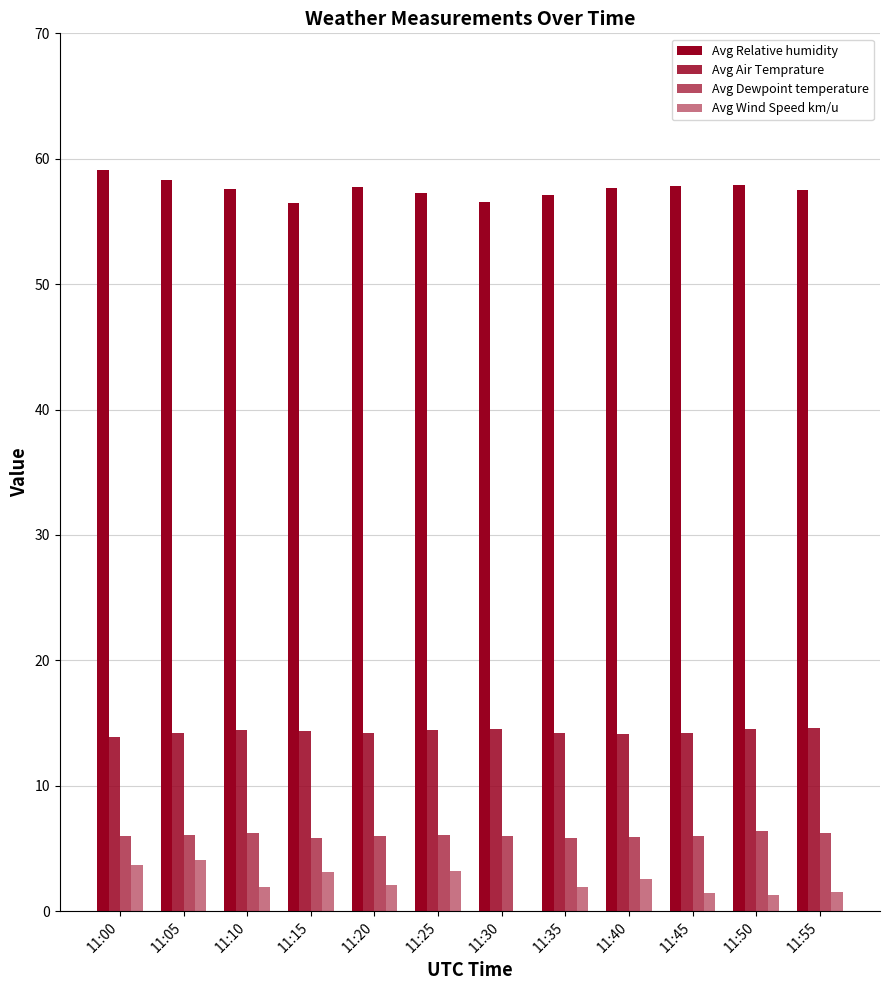

How many series are shown in this chart?

4